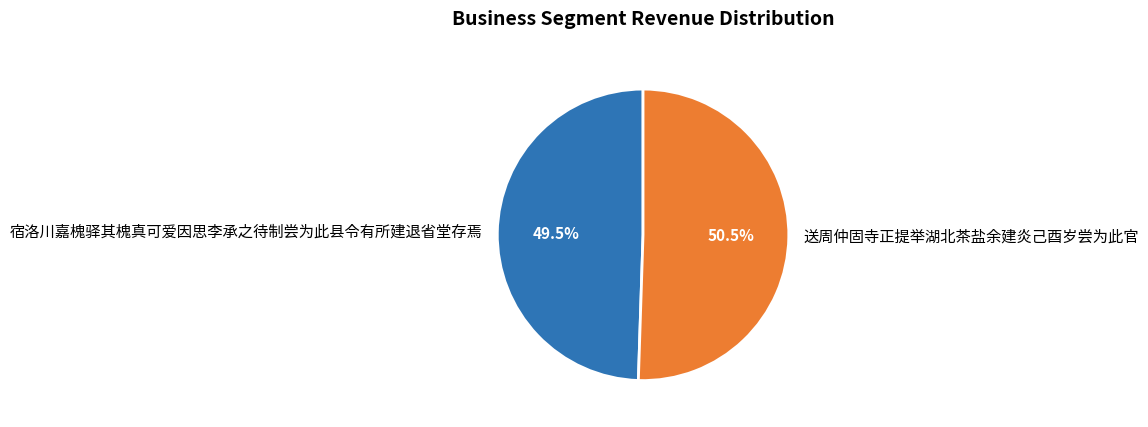

Is 送周仲固寺正提举湖北茶盐余建炎己酉岁尝为此官 the majority of the pie?

Yes